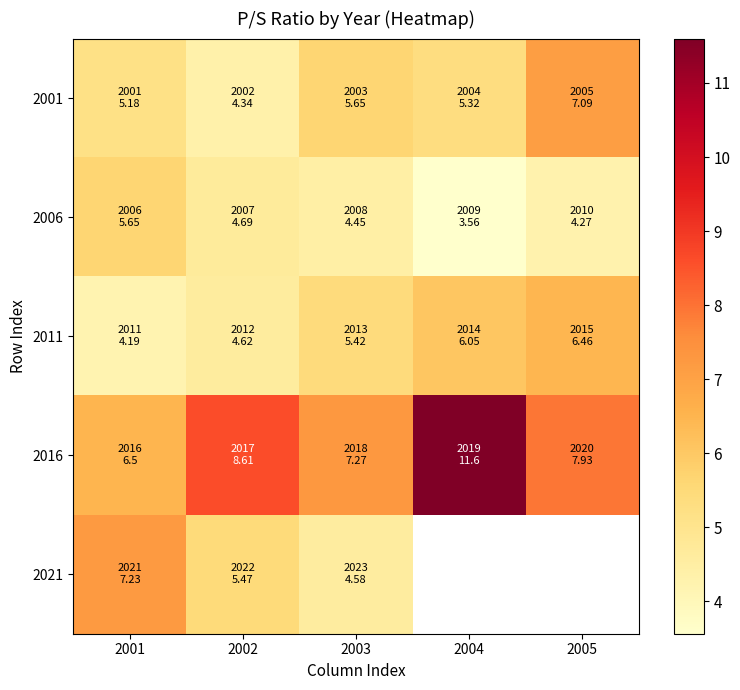

What is the difference between the maximum and minimum values in the 2021 series?

2.7